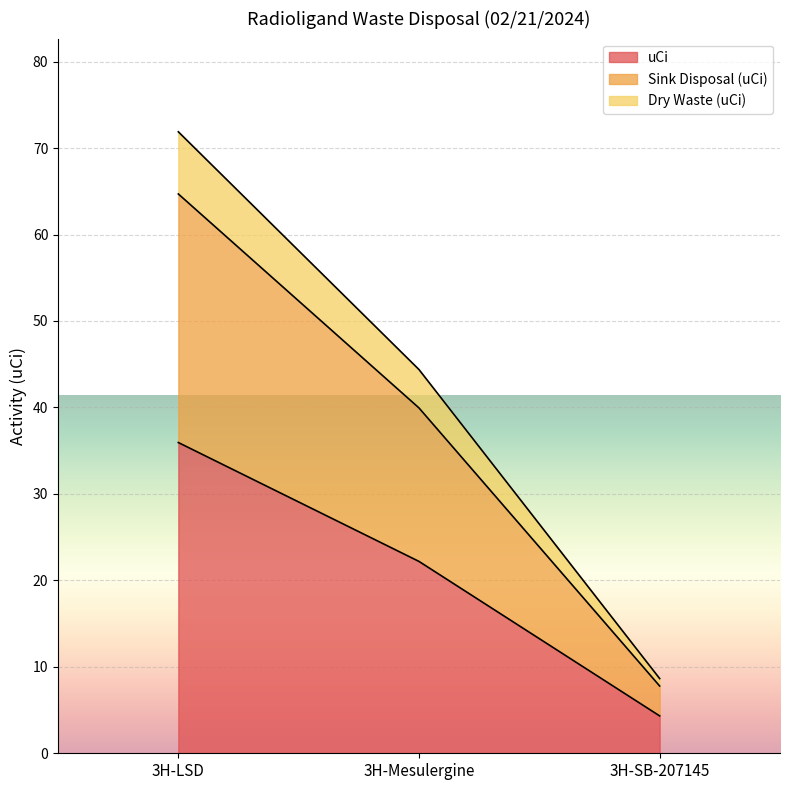

At how many categories does at least one series exceed 67?

1